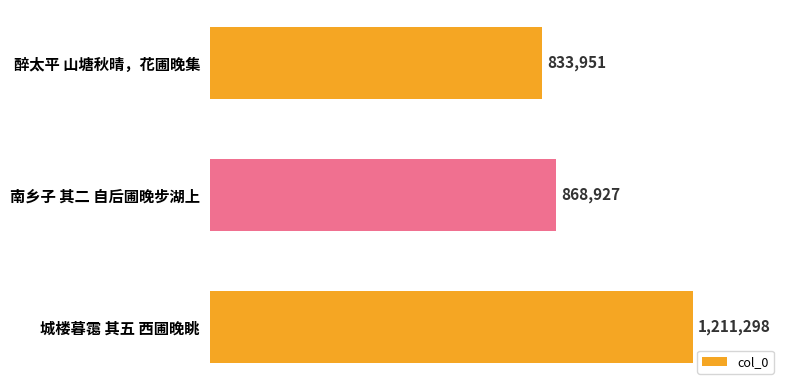

What is the maximum value shown in the chart?

1211298